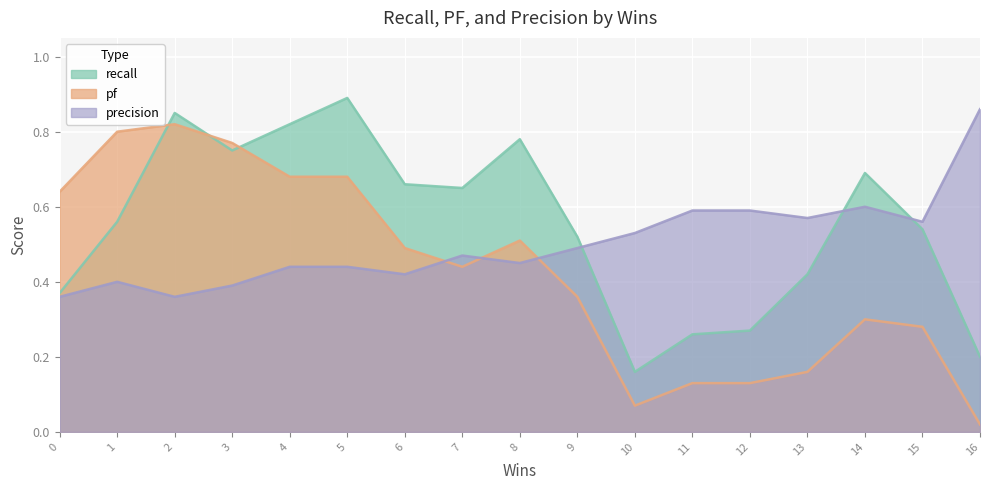

Which series has the widest spread of values?

pf